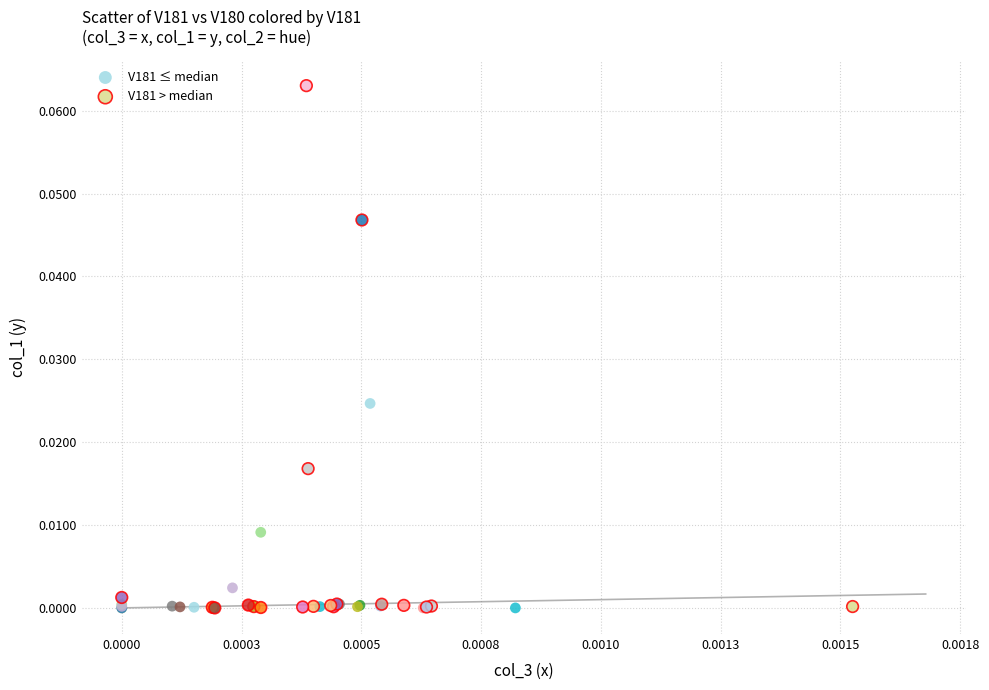

Which series contains the highest Y value?

V181 > median